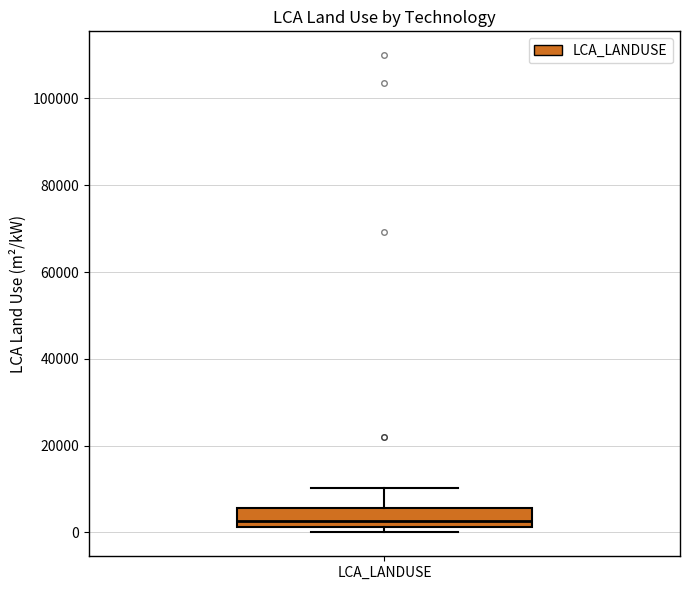

Transcribe this box plot: give where the median line is, the range the box spans, and where the two whiskers end, as read against the y-axis. The values are not printed on the chart, so give them approximately, as read against the axis.

median 2000 (just above the box's lower edge), box 2000 to 6000, whiskers 0 to 10000